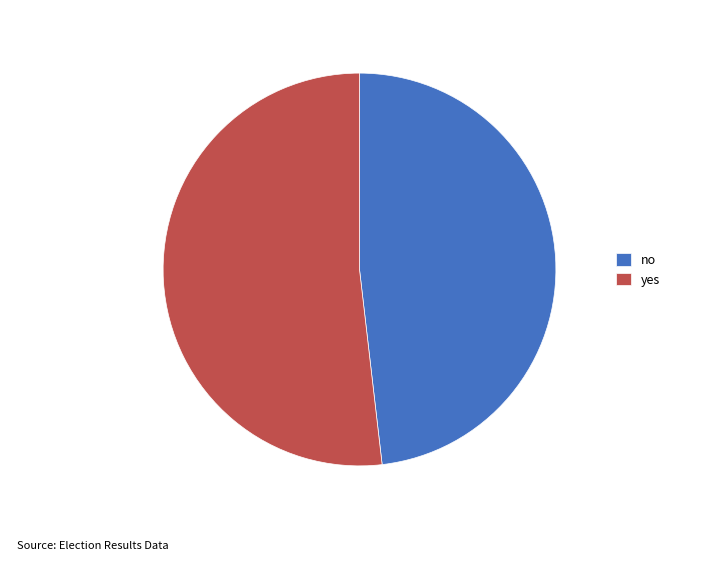

True or false: no accounts for 48% of the total.

True